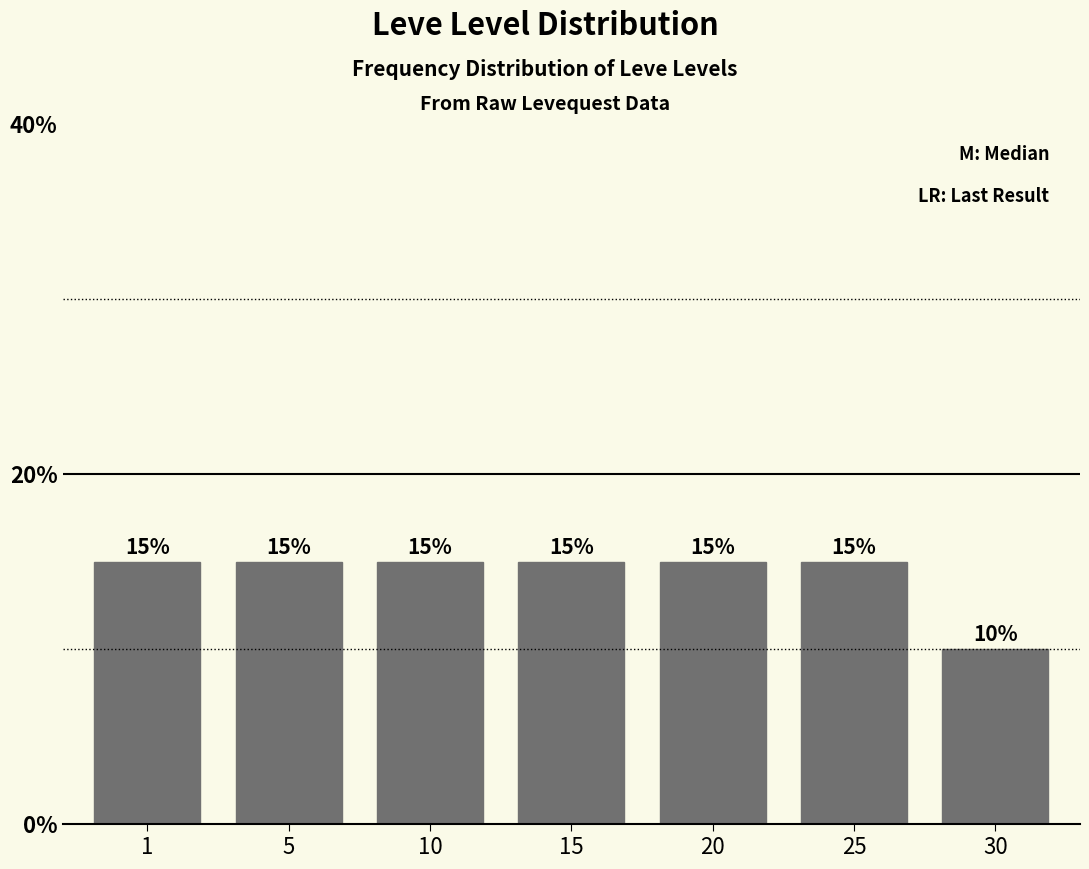

Reading left to right, what are all the values shown in this chart?

1=15	5=15	10=15	15=15	20=15	25=15	30=10